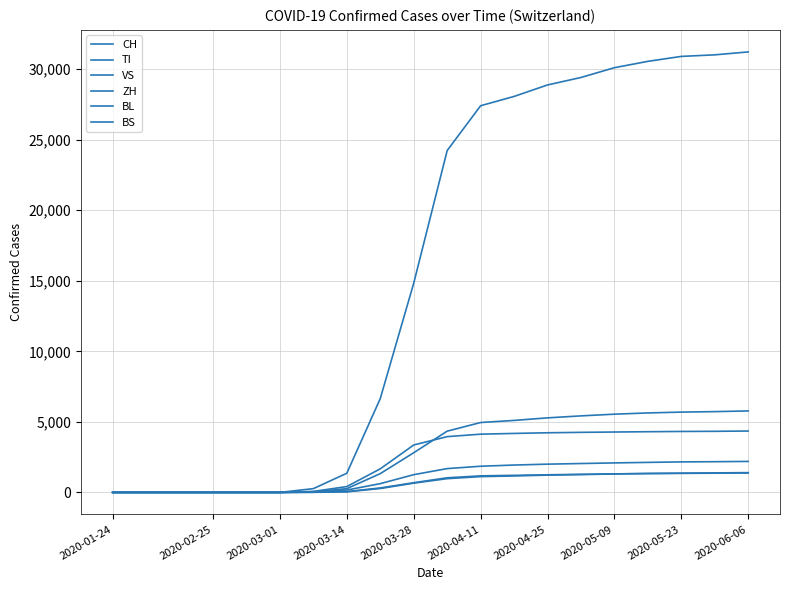

Is this an area chart (filled region under the line)?

No